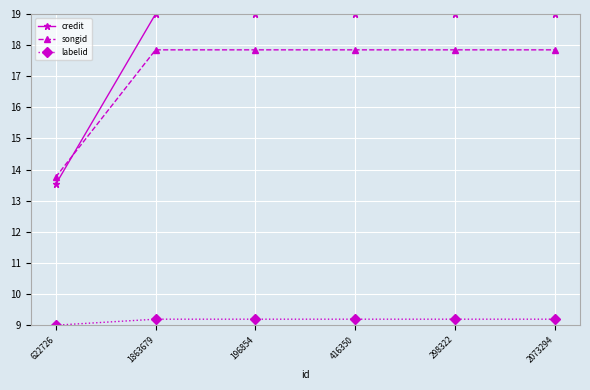

Reading left to right, transcribe all the data shown in this chart.

credit: 13.5	19.0	19.0	19.0	19.0	19.0
songid: 13.8	17.8	17.8	17.8	17.8	17.8
labelid: 9.0	9.2	9.2	9.2	9.2	9.2